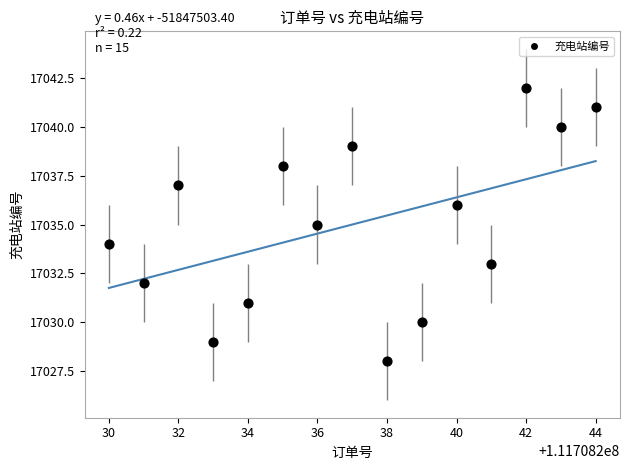

What is the range of Y values (max minus min)?

14